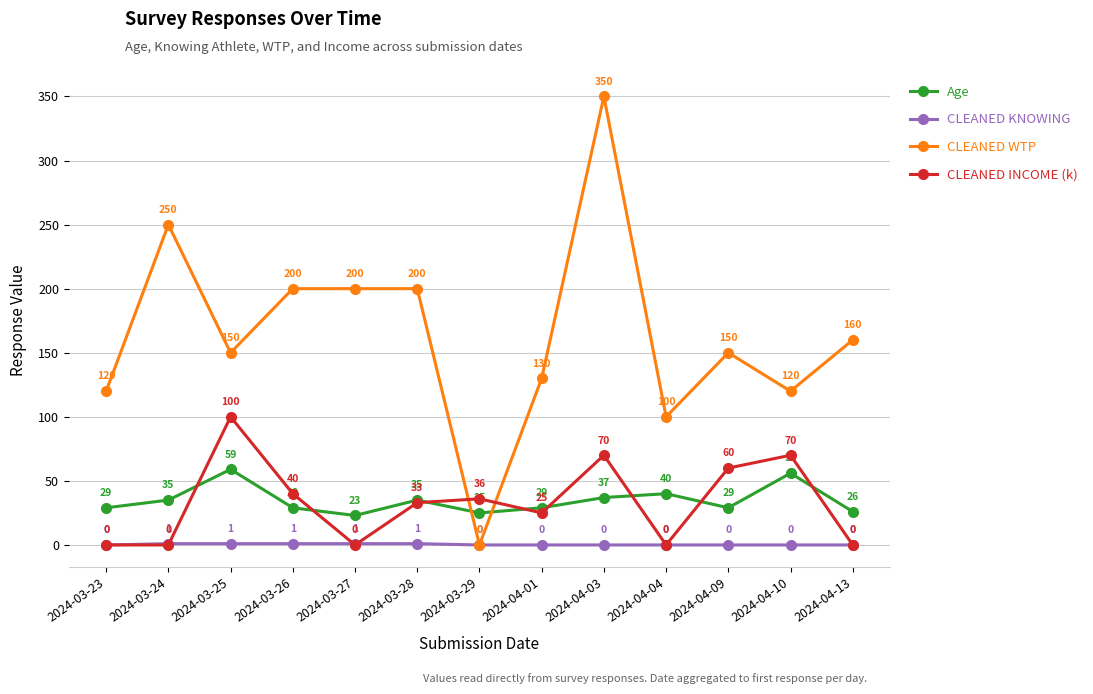

At which category is the sum across all series the highest?

2024-04-03